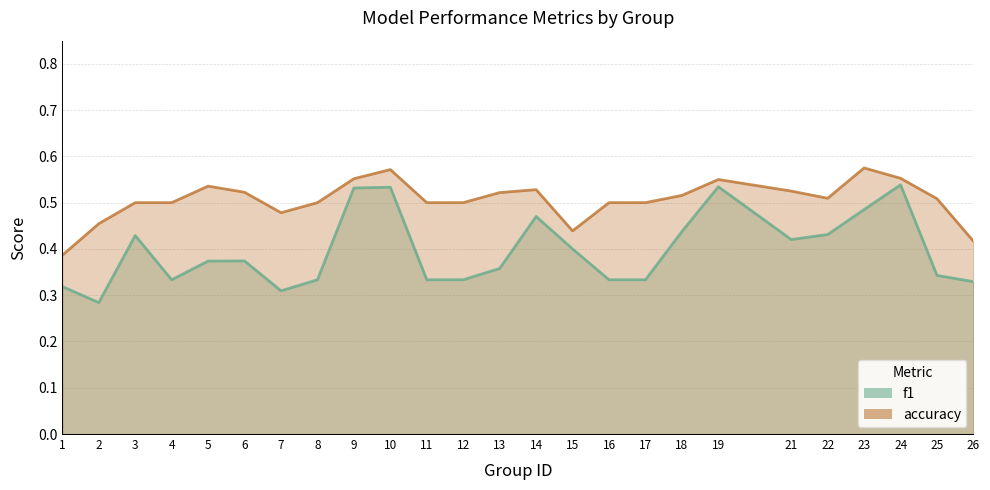

What is the minimum value for f1?

0.3